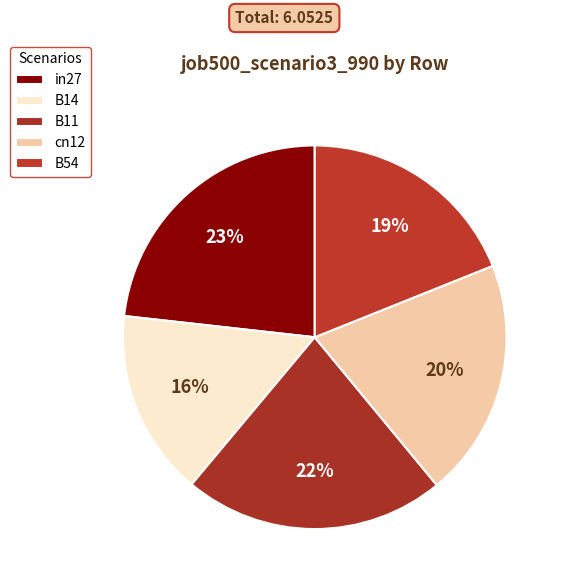

The in27 slice represents 23% of the pie. True or false?

True